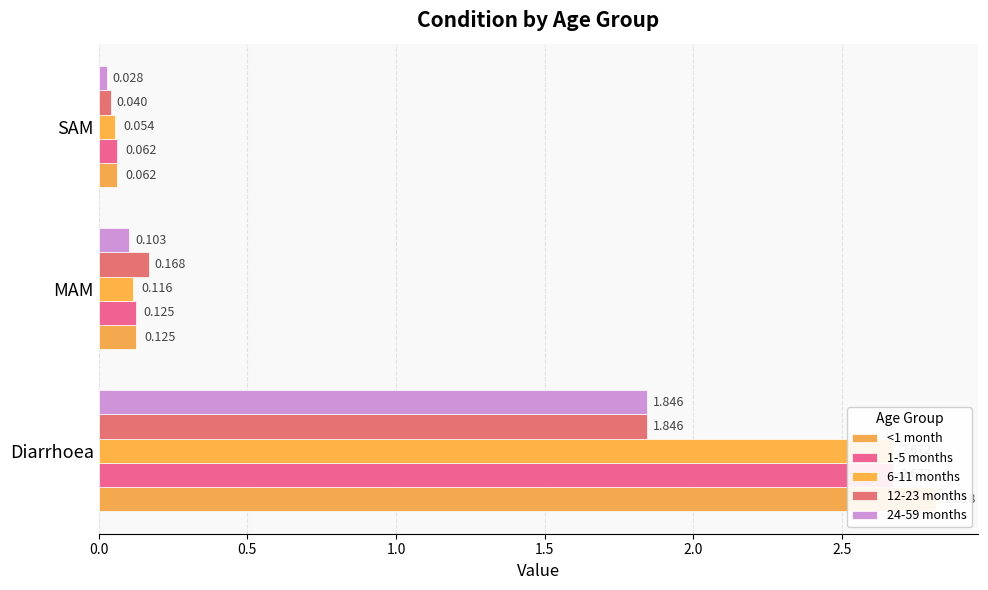

The value of 12-23 months at SAM is 0.1. True or false?

False